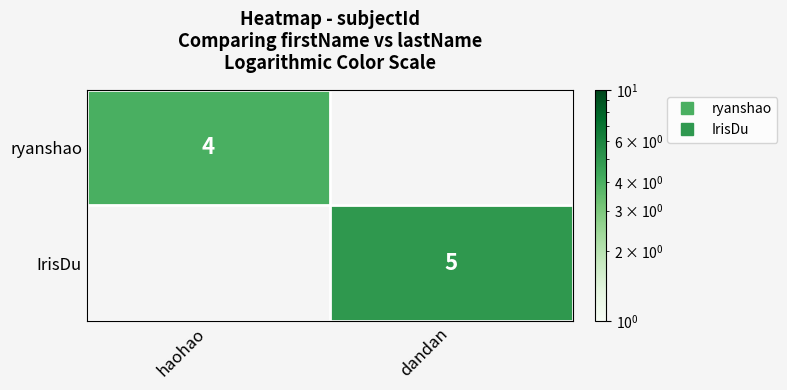

The IrisDu series shows 5.0 at dandan. True or false?

True